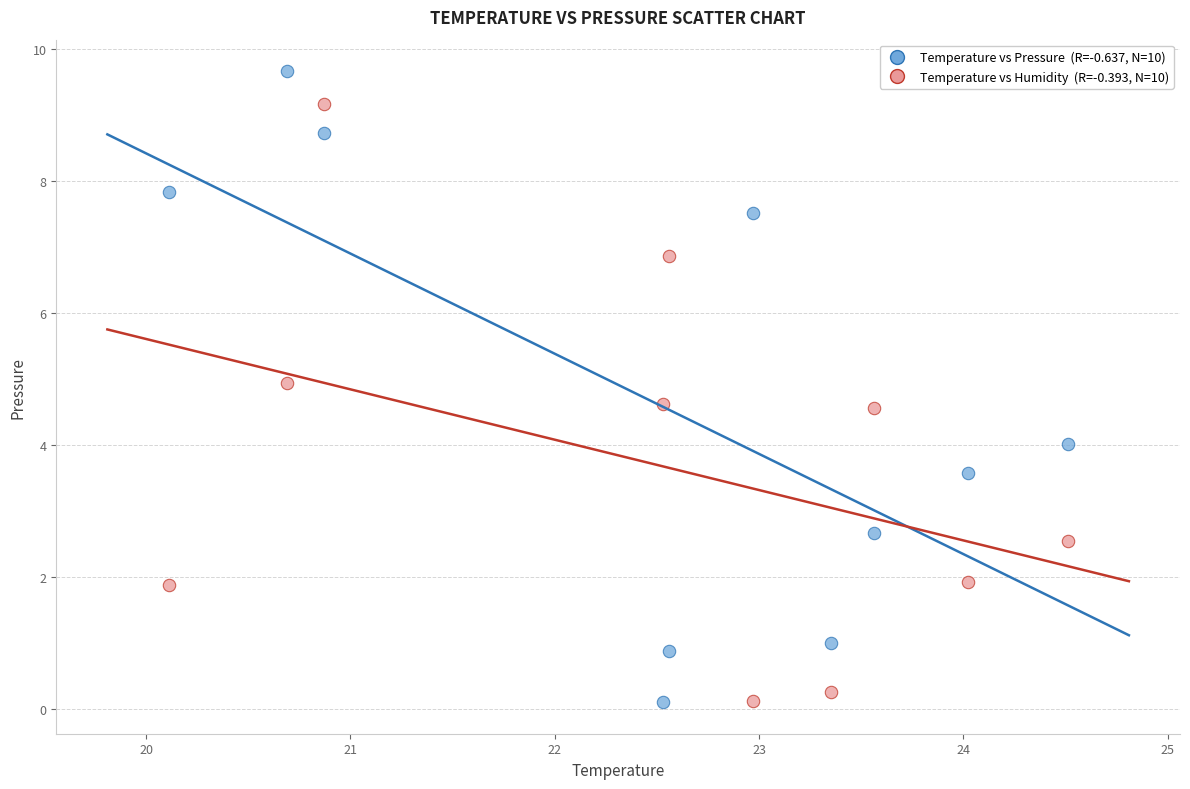

Across all data points, what is the range of Y values (max minus min)?

9.6